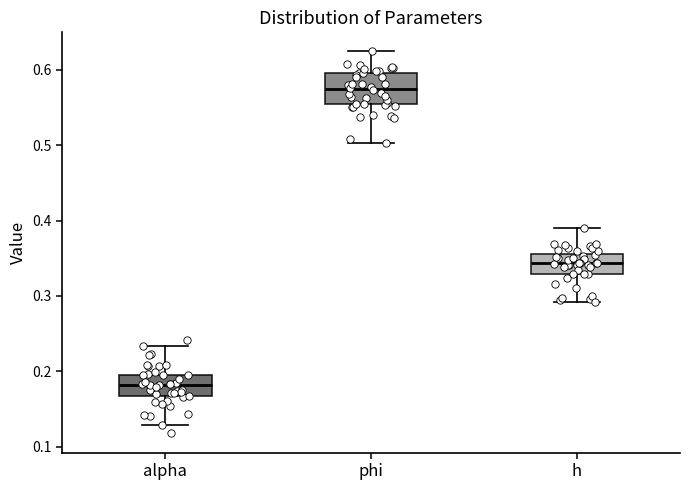

Reading left to right, transcribe this box plot: for each box, give where its median line is, the range the box spans, and where its two whiskers end, as read against the y-axis. The values are not printed on the chart, so give them approximately, as read against the axis.

alpha: median 0.18, box 0.17 to 0.20, whiskers 0.13 to 0.23
phi: median 0.57, box 0.55 to 0.60, whiskers 0.50 to 0.62
h: median 0.34, box 0.33 to 0.36, whiskers 0.29 to 0.39